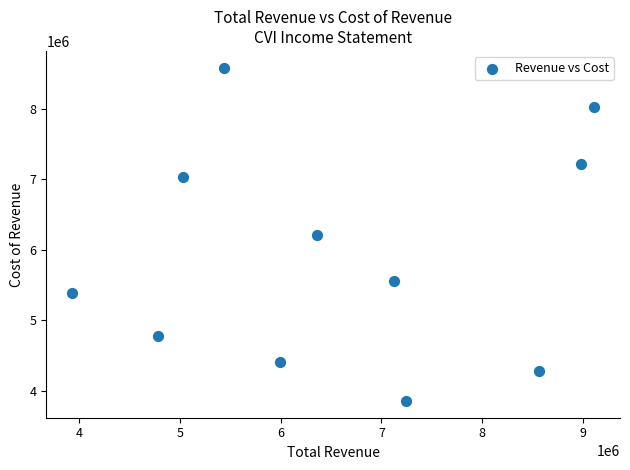

What is the average Y value?

5935436